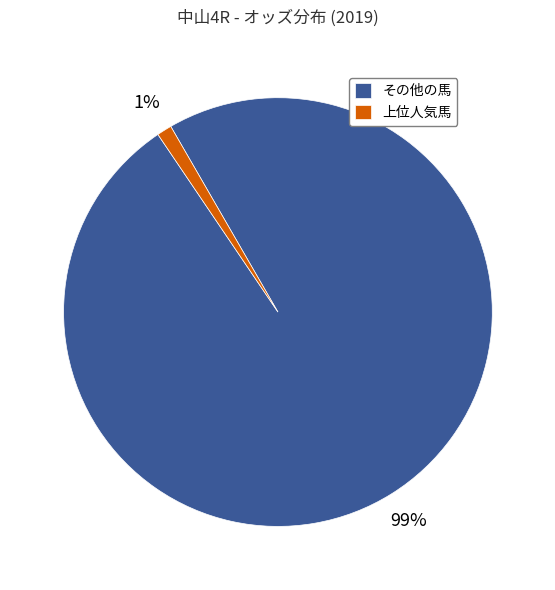

Which category has the biggest portion of the pie?

その他の馬